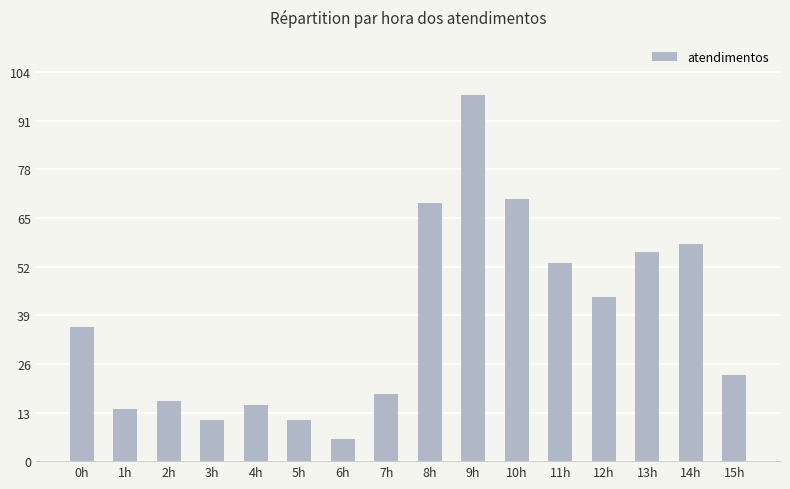

Reading left to right, transcribe all the data shown in this chart.

0h=36	1h=14	2h=16	3h=11	4h=15	5h=11	6h=6	7h=18	8h=69	9h=98	10h=70	11h=53	12h=44	13h=56	14h=58	15h=23